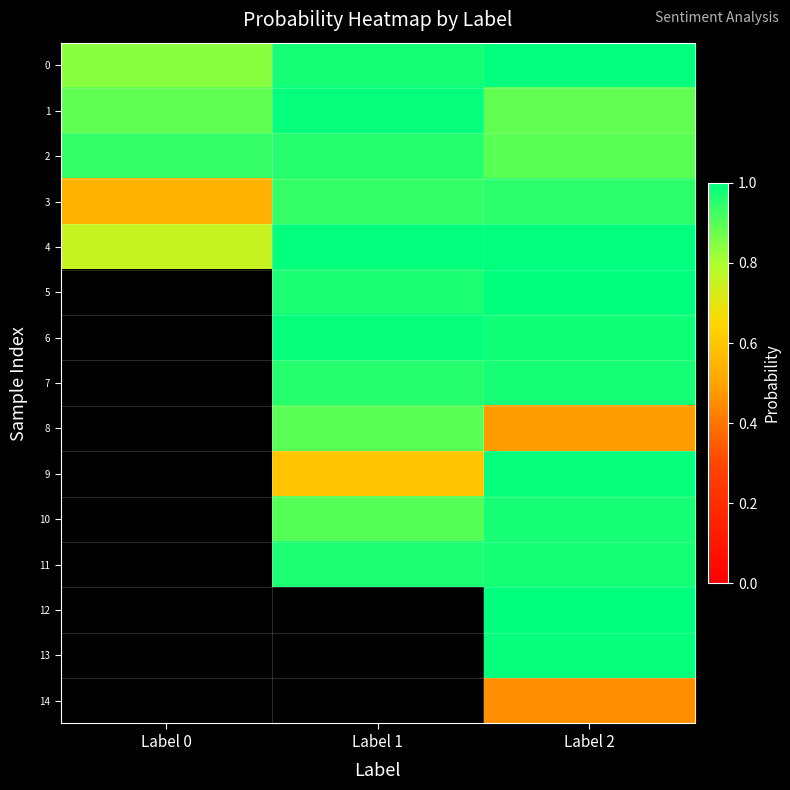

Is the value of 8 at Label 2 greater than the value of 12 at Label 1?

No